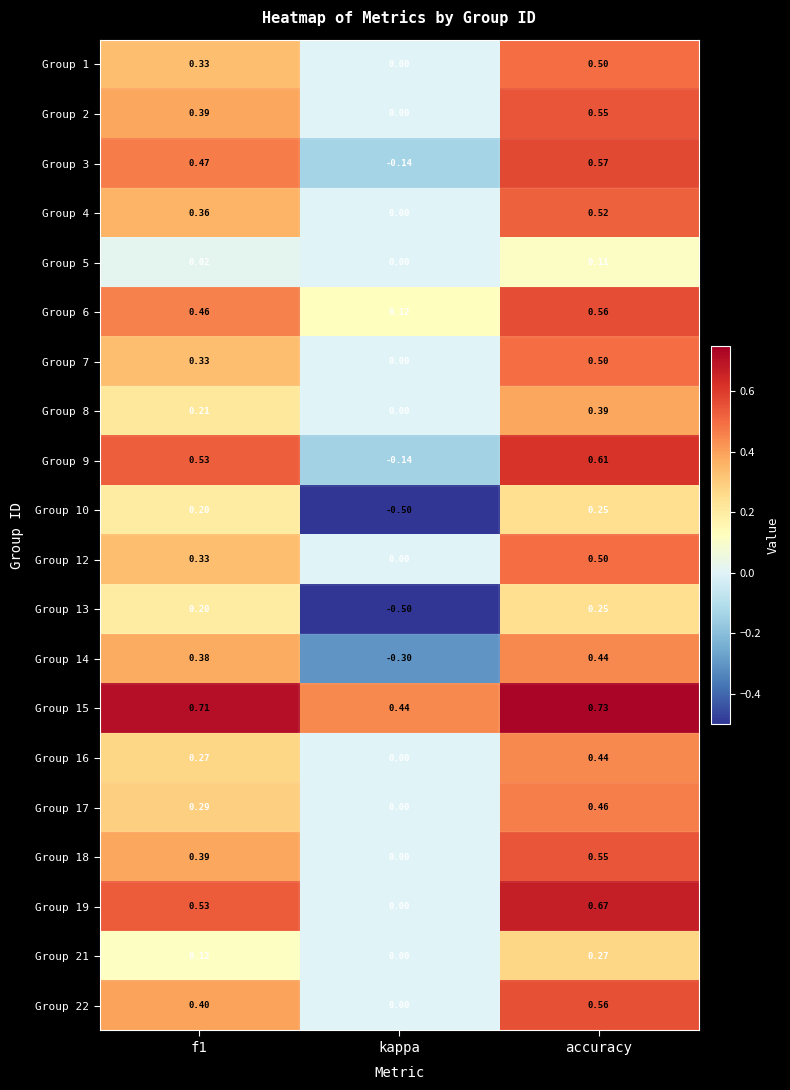

At how many categories does at least one series exceed 0?

3